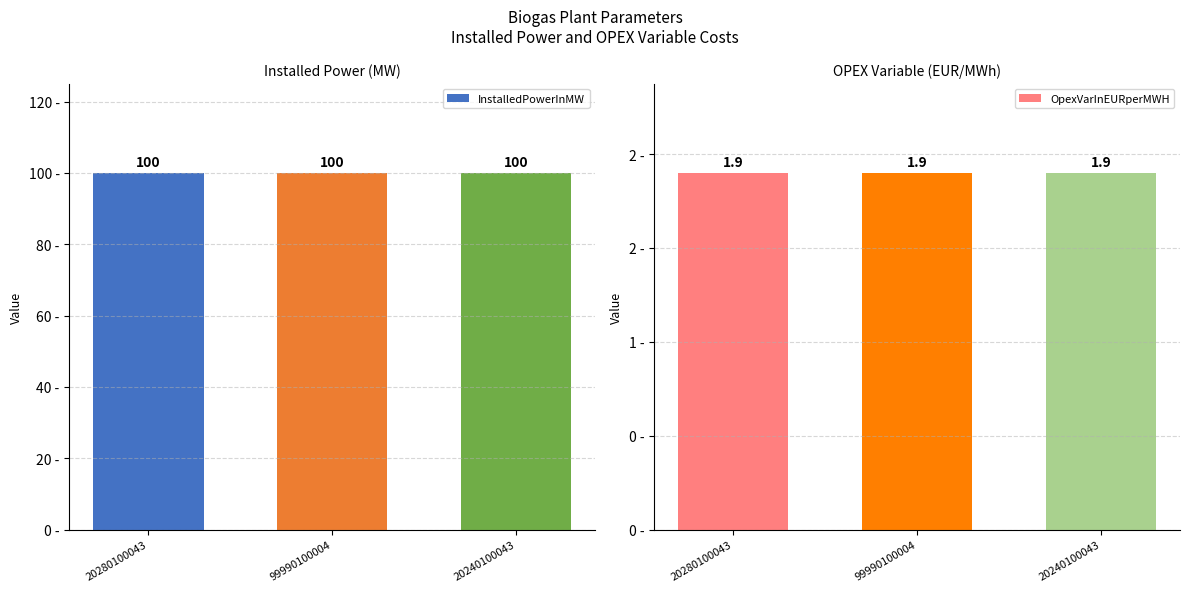

The value of OpexVarInEURperMWH at 99990100004 is 1.9. True or false?

True